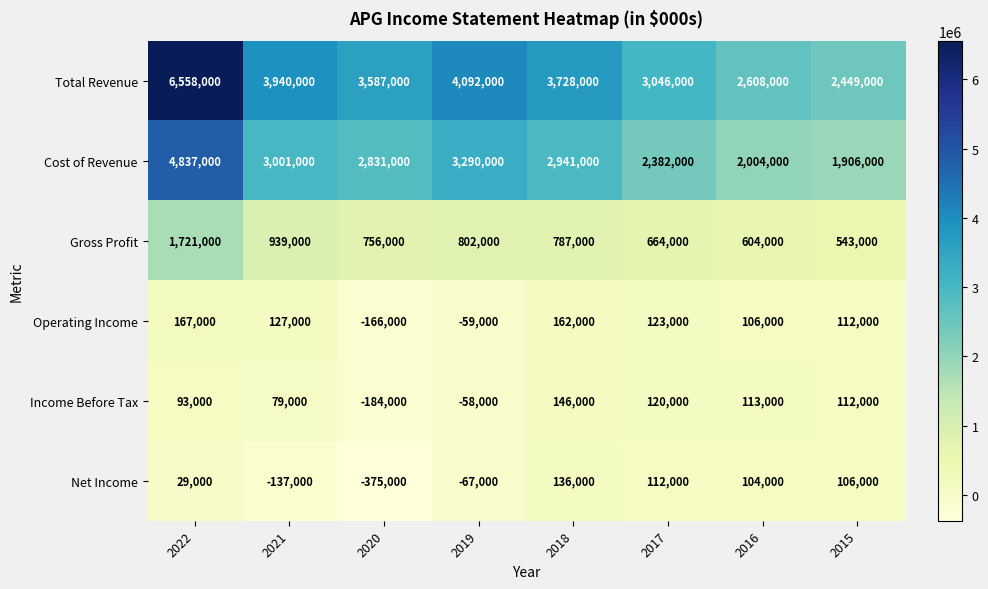

The value of Operating Income at 2015 is 112000. True or false?

True